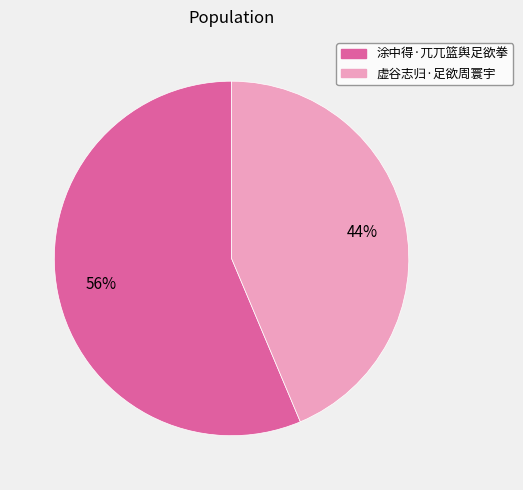

To the nearest percent, what is the combined percentage of 涂中得·兀兀篮舆足欲拳 and 虚谷志归·足欲周寰宇?

100%